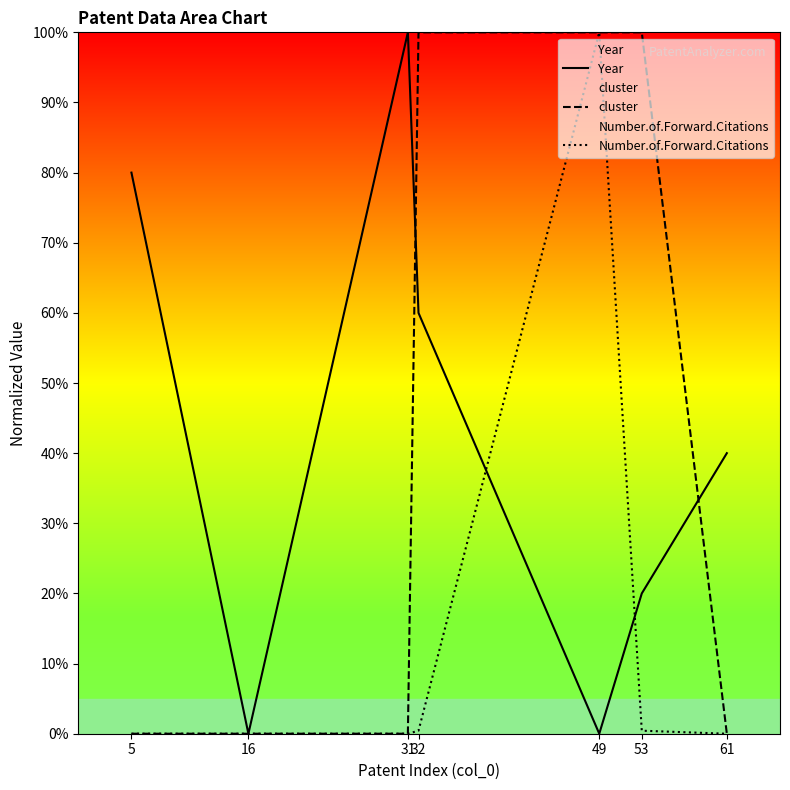

List the labels in order of Year value, smallest first.

16, 49, 53, 61, 32, 5, 31